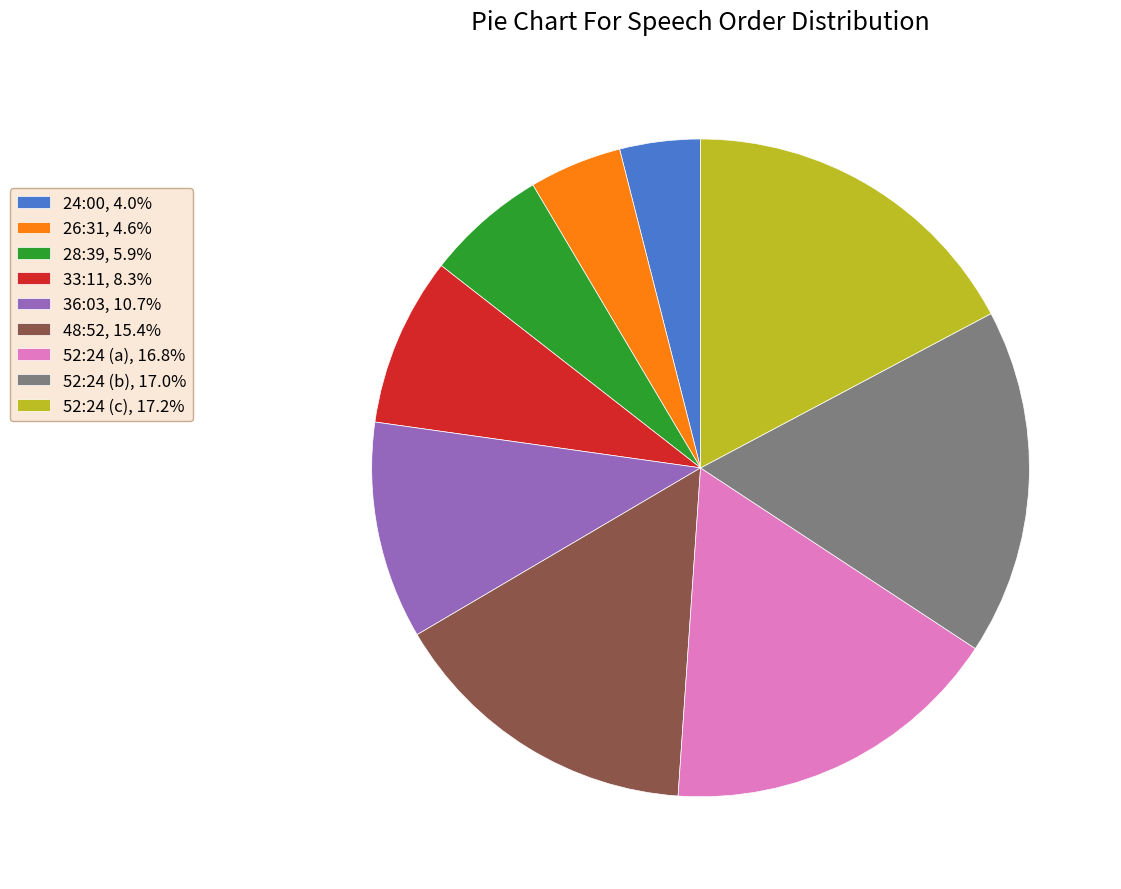

Approximately how many times larger is the value at 36:03, 10.7% compared to 52:24 (c), 17.2%?

0.6